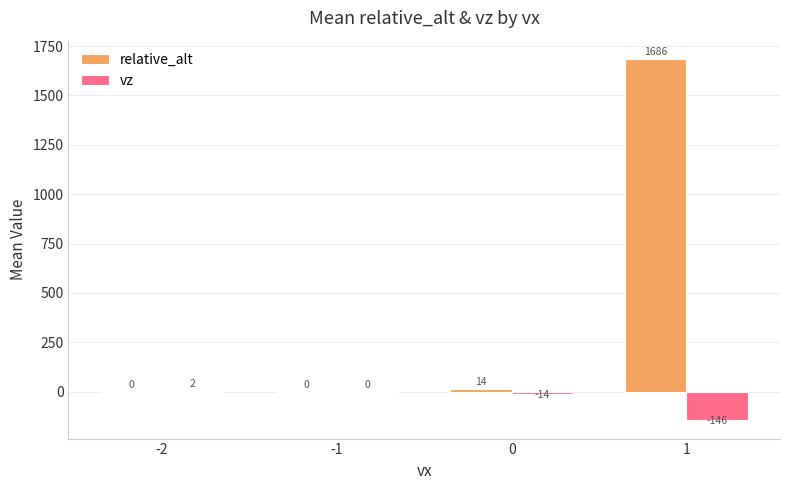

Is it true that relative_alt equals 905.0 at -1?

False